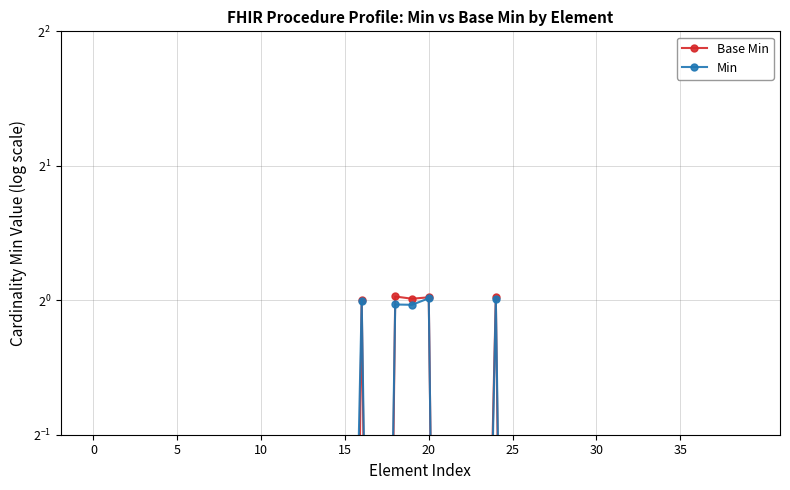

Which series has the widest spread of values?

Base Min